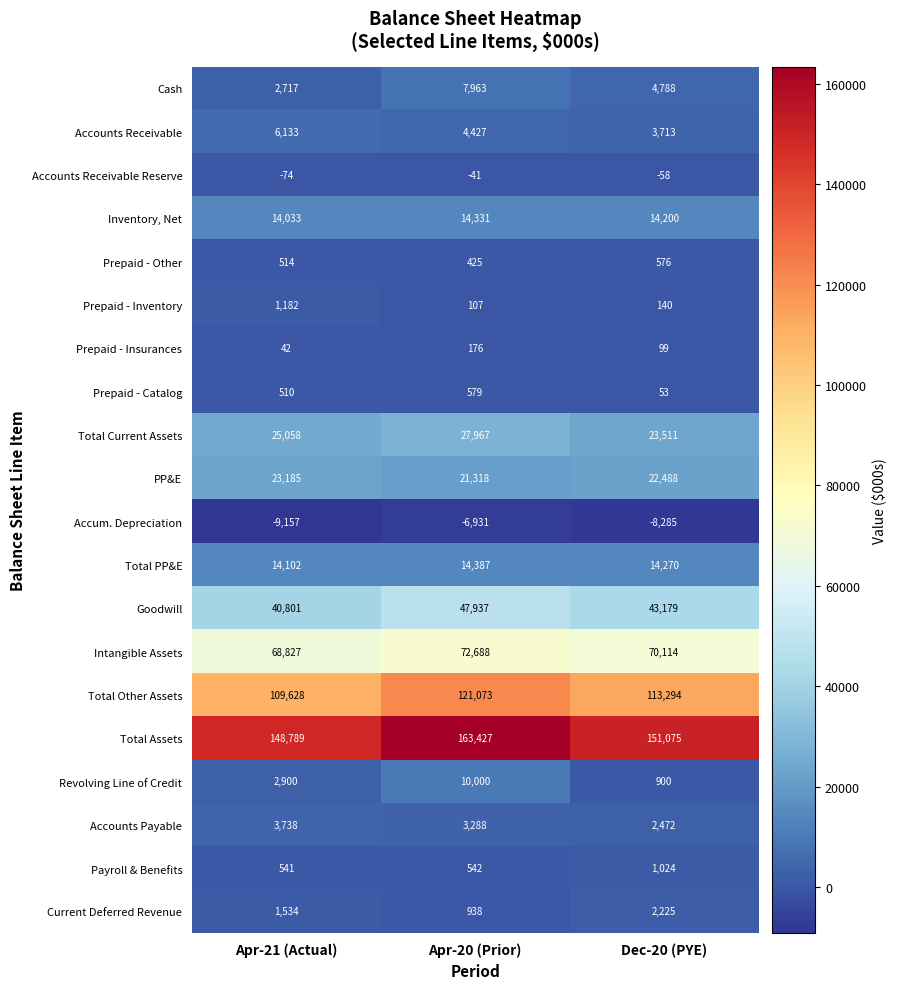

What is the minimum value shown in the chart?

-9157